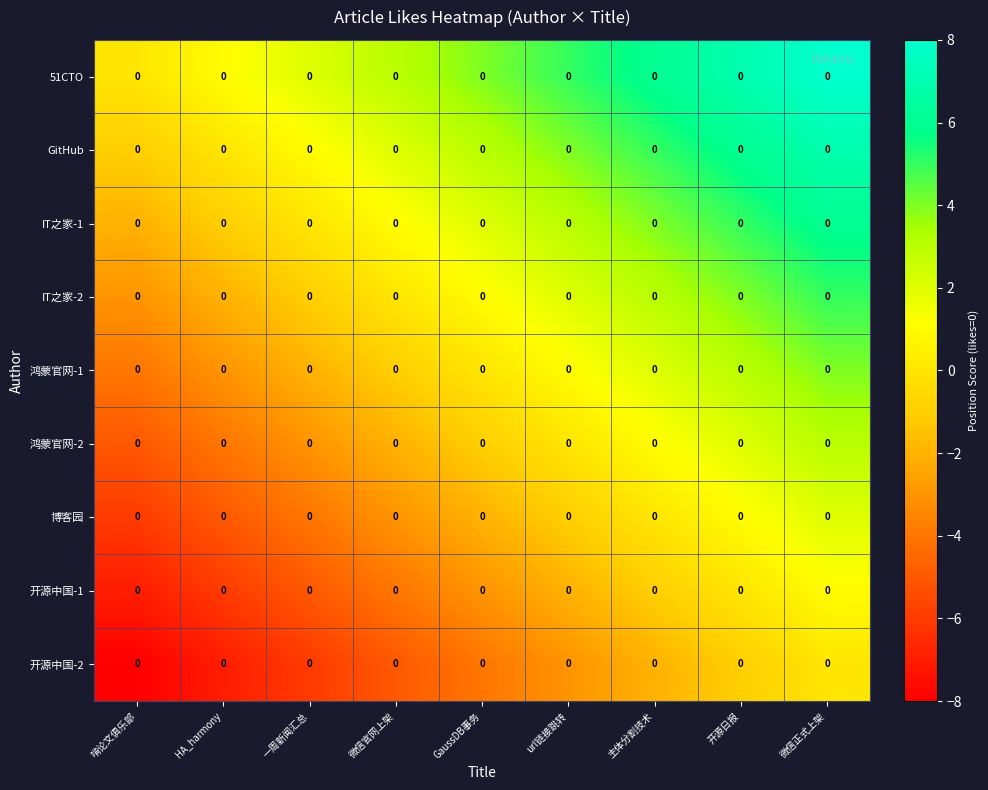

Where is 开源中国-1 nearest to the value -3?

GaussDB事务